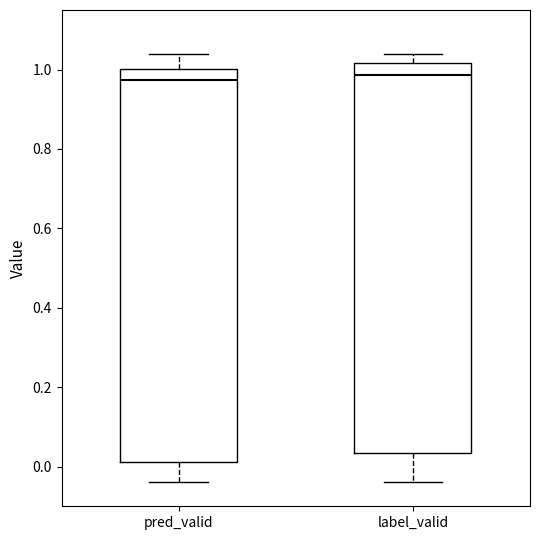

Where does the lower whisker of the box for label_valid end on the y-axis? The values are not printed on the chart, so give them approximately, as read against the axis.

-0.04